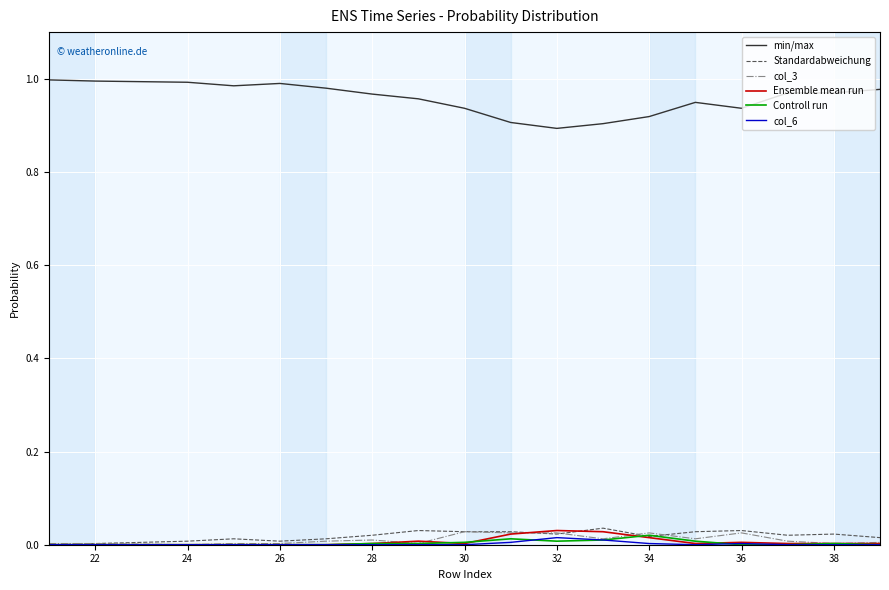

True or false: min/max and col_6 cross at least once.

False